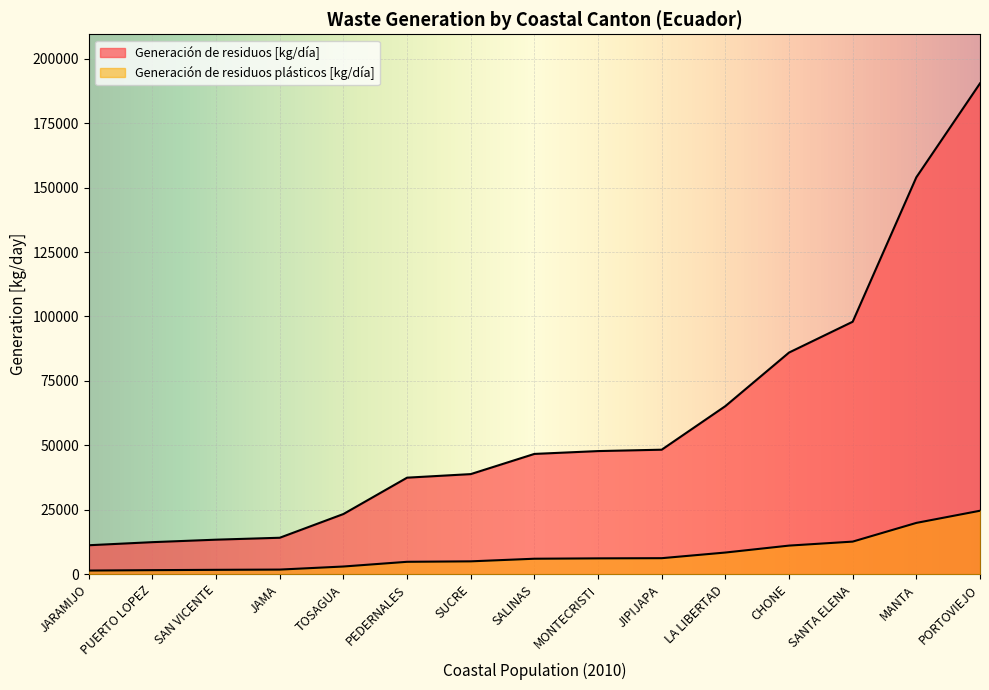

List the series in order of their overall mean, lowest first.

Generación de residuos plásticos [kg/día], Generación de residuos [kg/día]